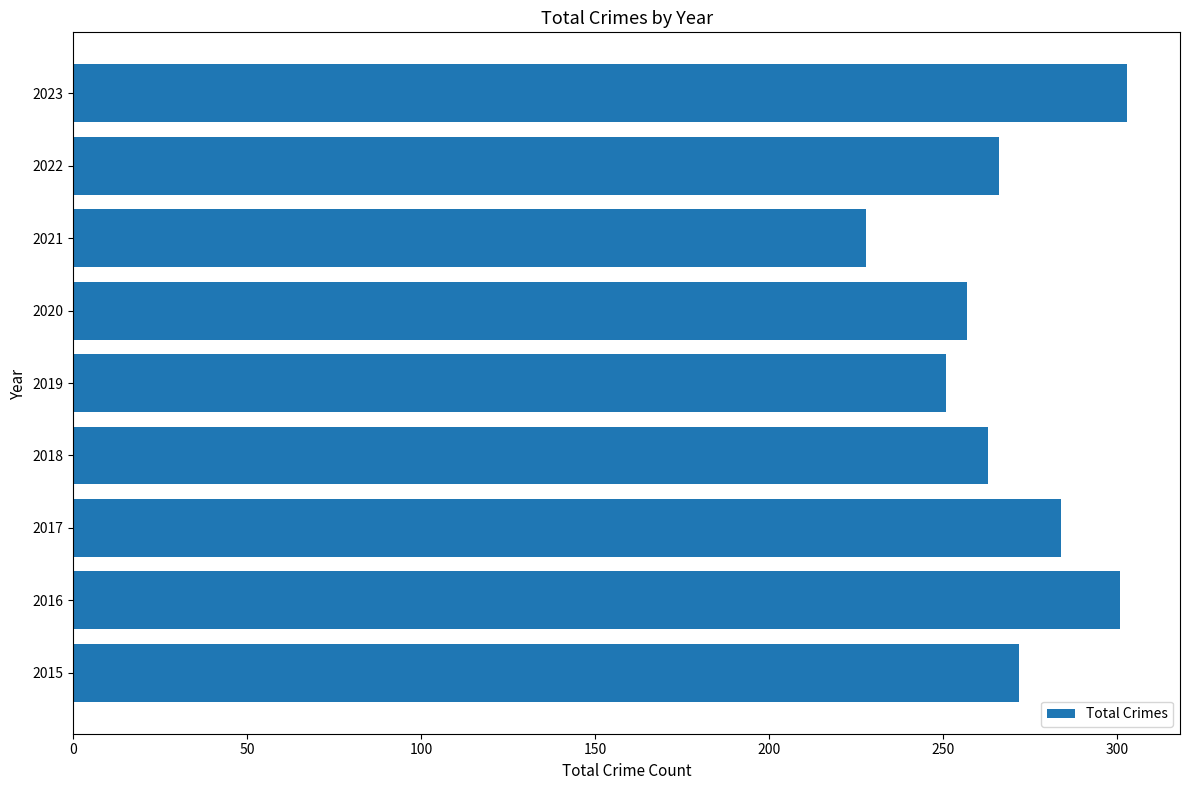

The value at 2022 is 390. True or false?

False